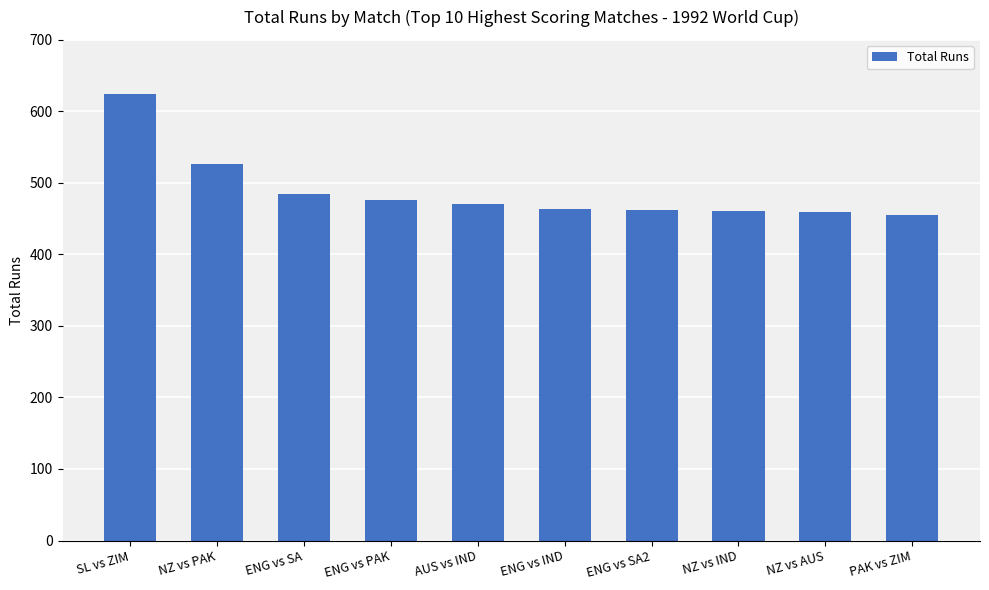

The value at SL vs ZIM is 625. True or false?

True